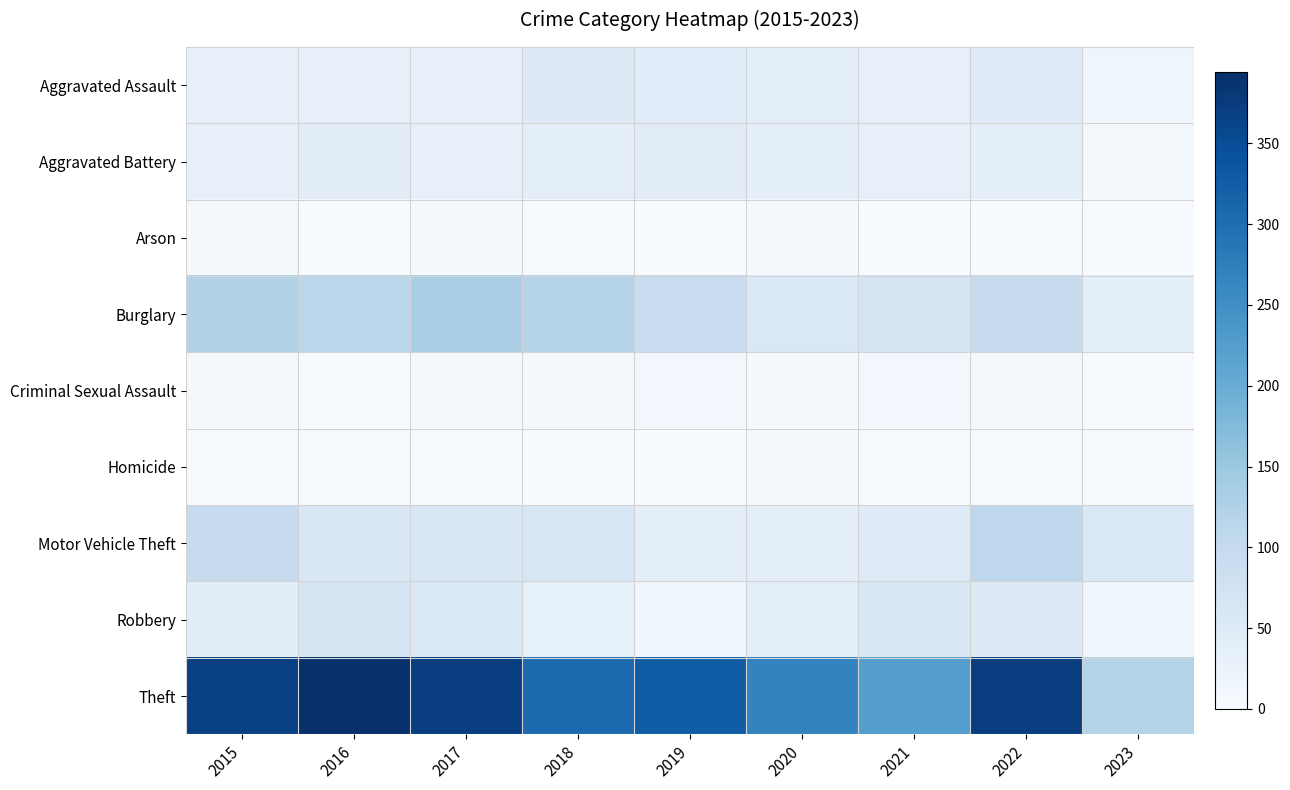

At which category is the sum across all series the highest?

2022